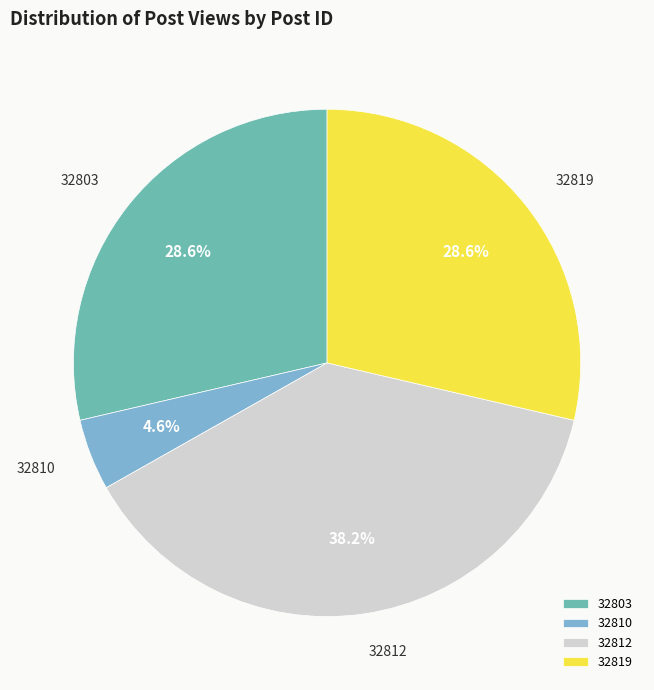

Approximately how many times larger is the value at 32812 compared to 32819?

1.3